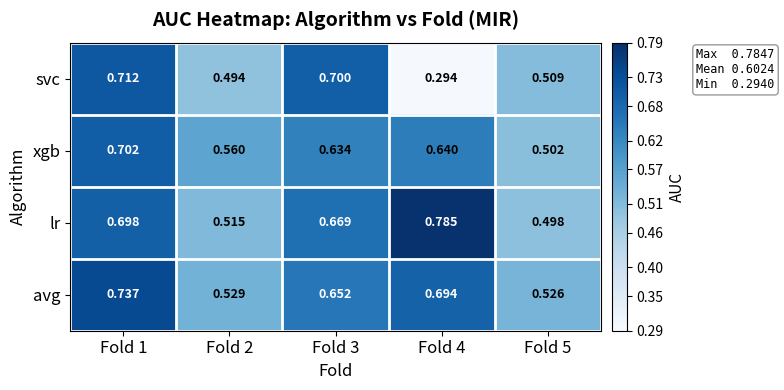

Is the value of svc at Fold 2 greater than the value of avg at Fold 2?

No